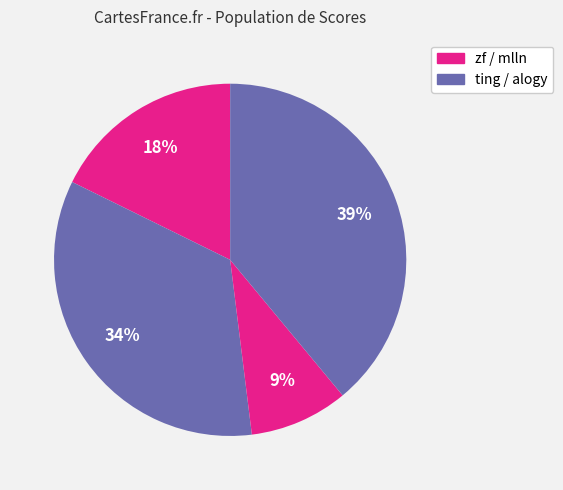

Count the number of slices in the pie.

4